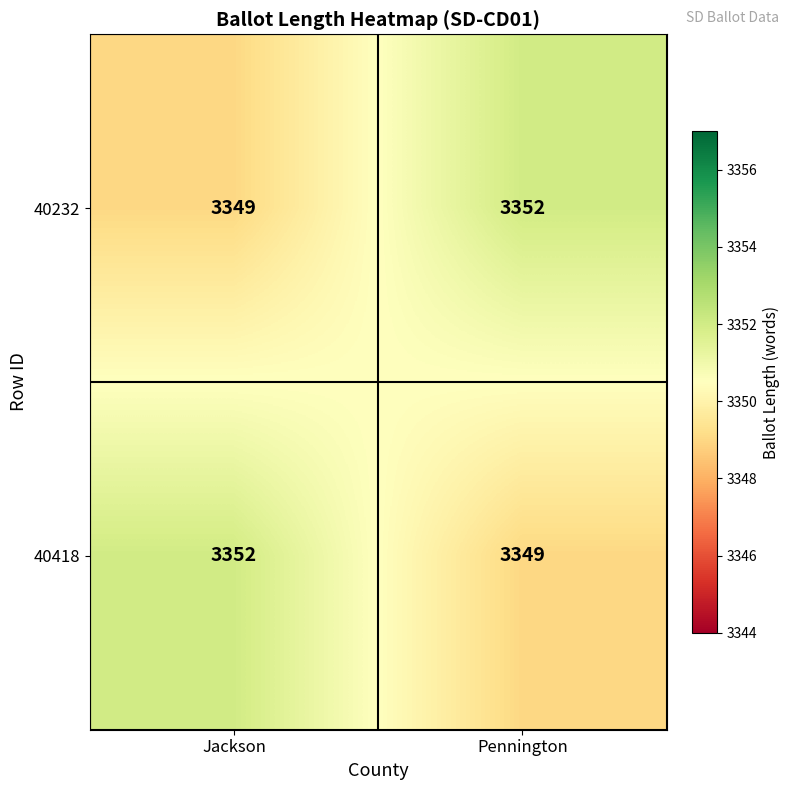

What is the minimum value for 40418?

3349